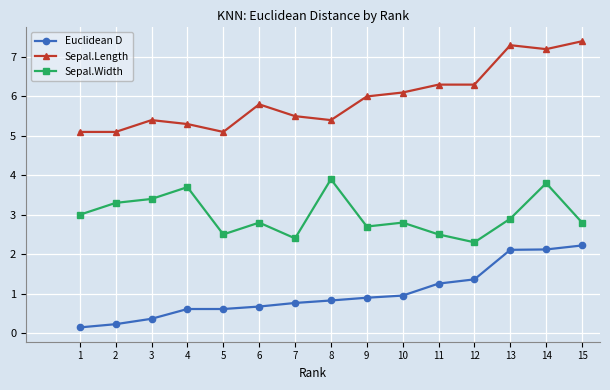

What is the total value across all series at 3?

9.2